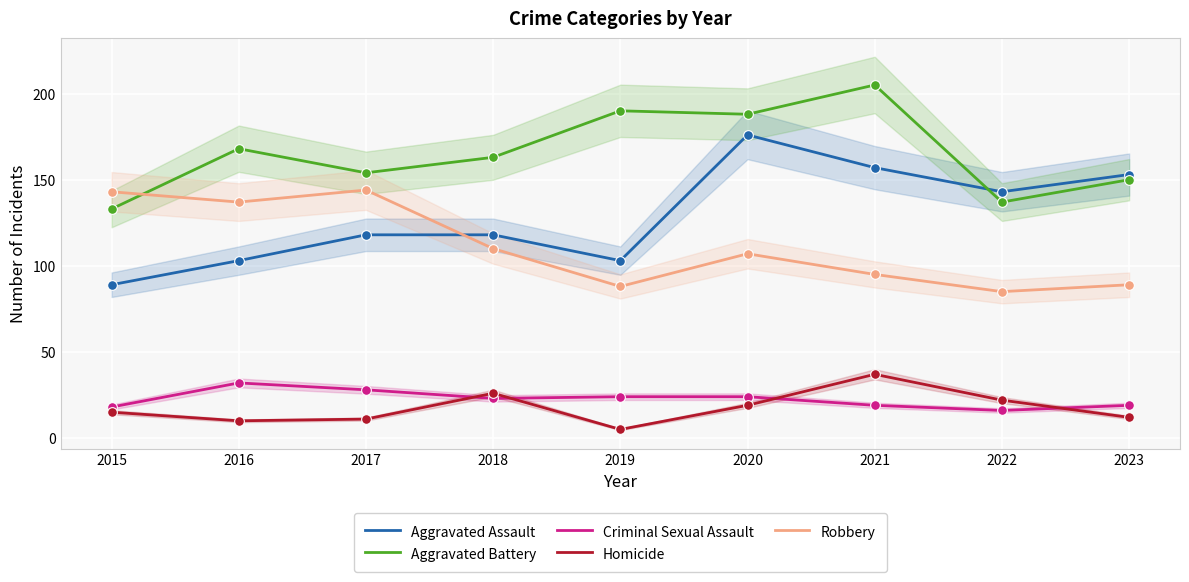

Reading left to right, list all the values displayed in this chart.

Aggravated Assault: 89	103	118	118	103	176	157	143	153
Aggravated Battery: 133	168	154	163	190	188	205	137	150
Criminal Sexual Assault: 18	32	28	23	24	24	19	16	19
Homicide: 15	10	11	26	5	19	37	22	12
Robbery: 143	137	144	110	88	107	95	85	89